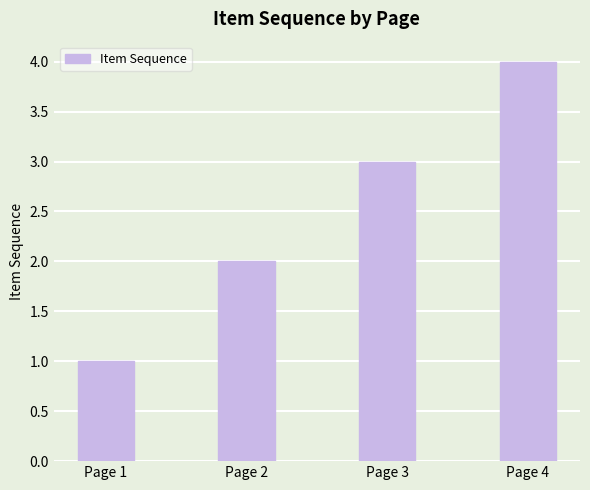

Reading left to right, list all the values displayed in this chart.

Page 1=1	Page 2=2	Page 3=3	Page 4=4